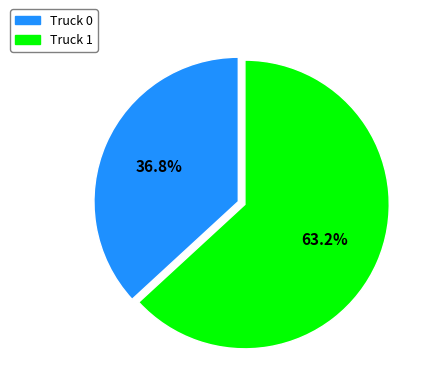

To the nearest percent, what portion does Truck 1 represent?

63%